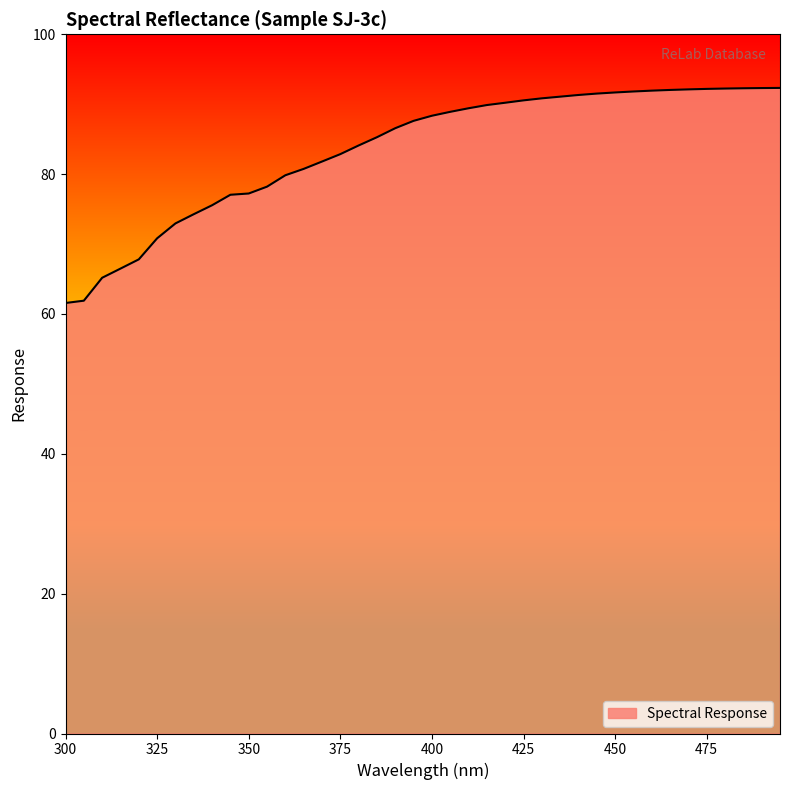

What is the maximum value shown in the chart?

92.3